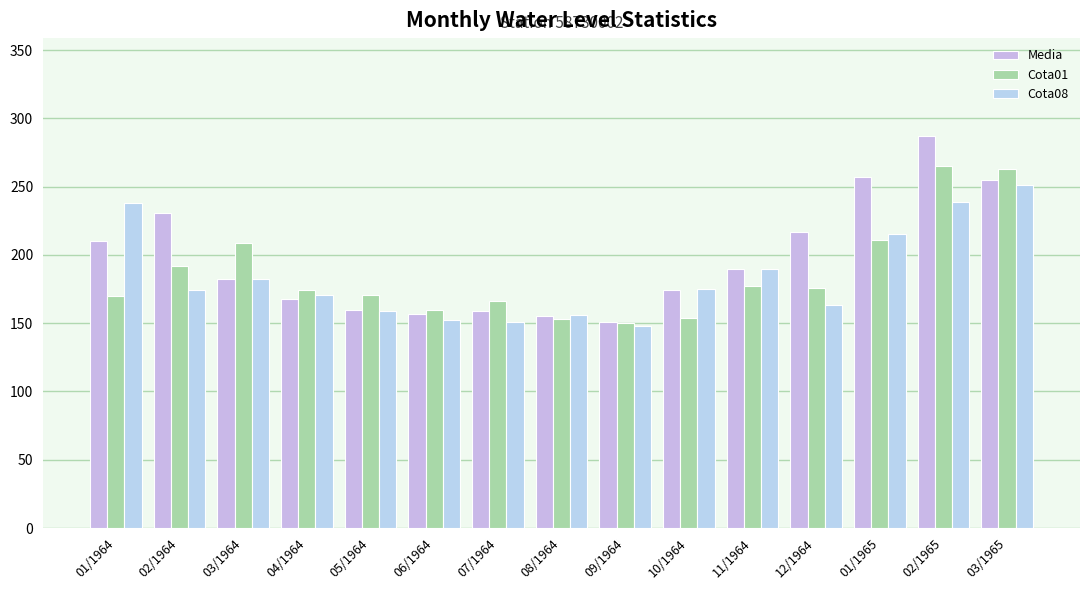

Rank the series by their maximum value, from lowest to highest.

Cota08, Cota01, Media